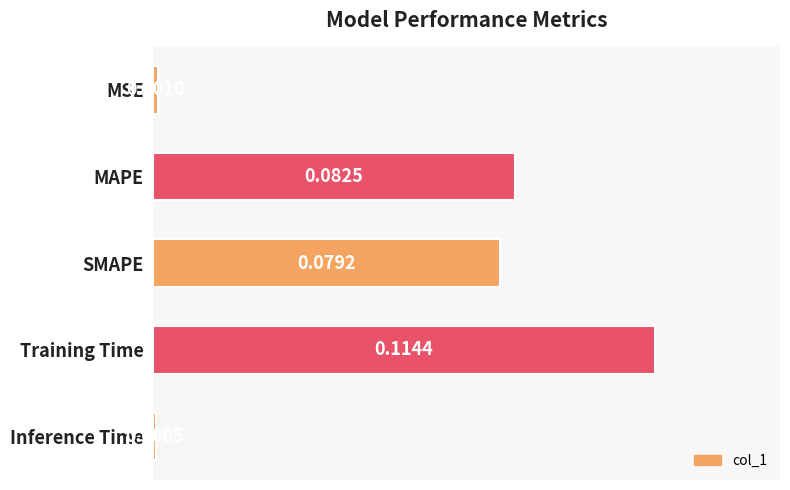

List the labels in order of value, smallest first.

Inference Time, MSE, SMAPE, MAPE, Training Time